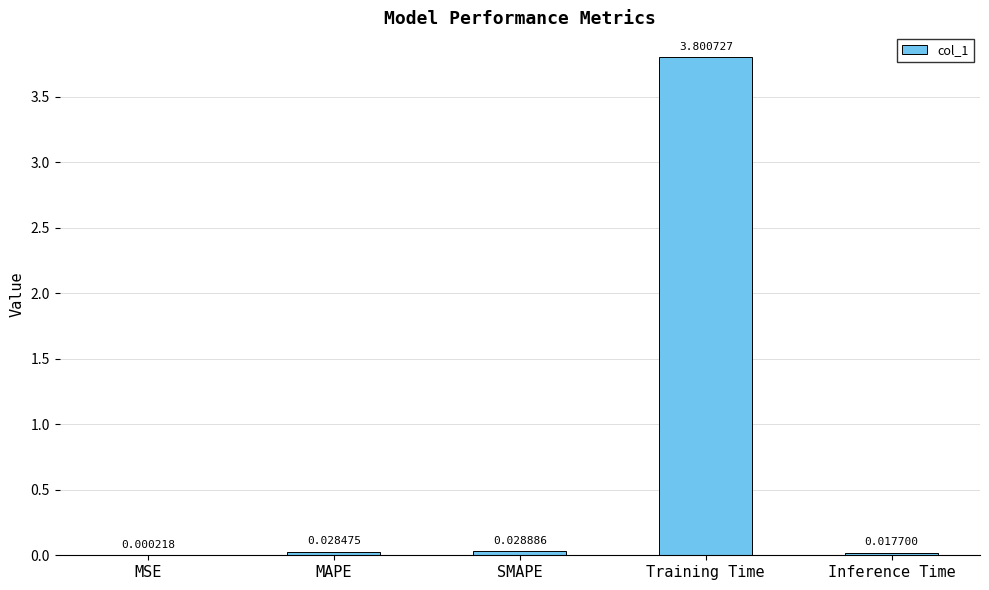

What is the sum of all values?

3.9